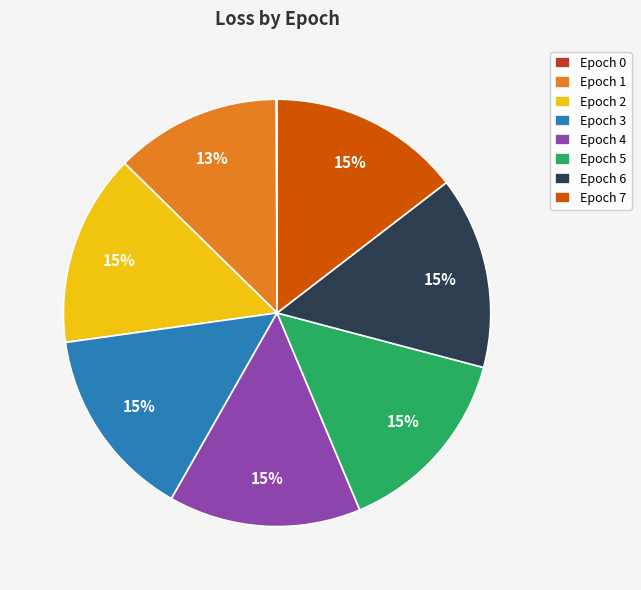

Is it true that Epoch 6 is 5% of the pie?

False